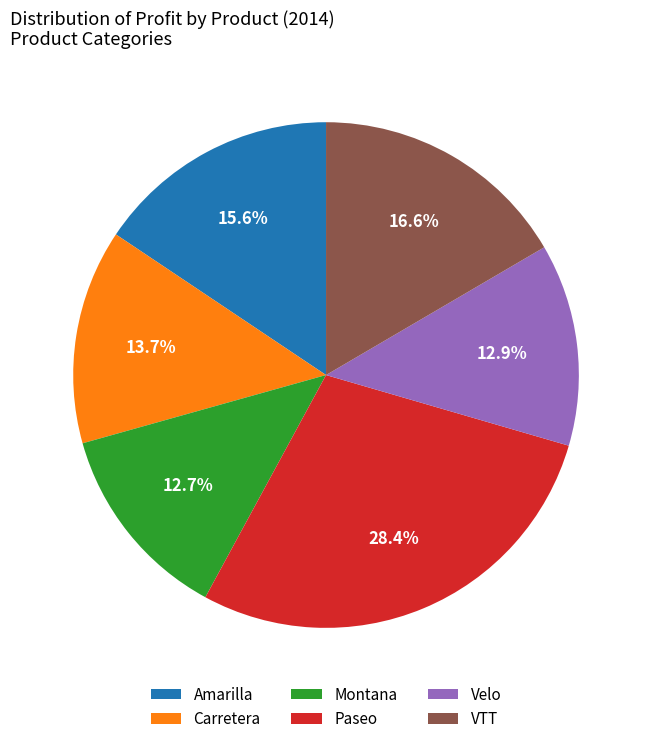

Does VTT represent more than half of the total?

No